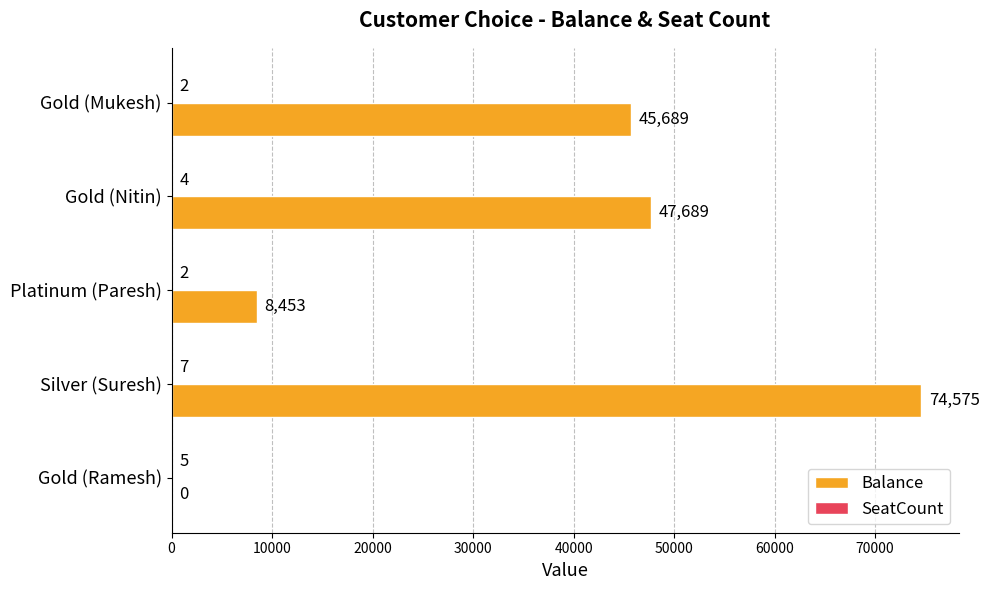

The value of Balance at Gold (Ramesh) is 50339. True or false?

False